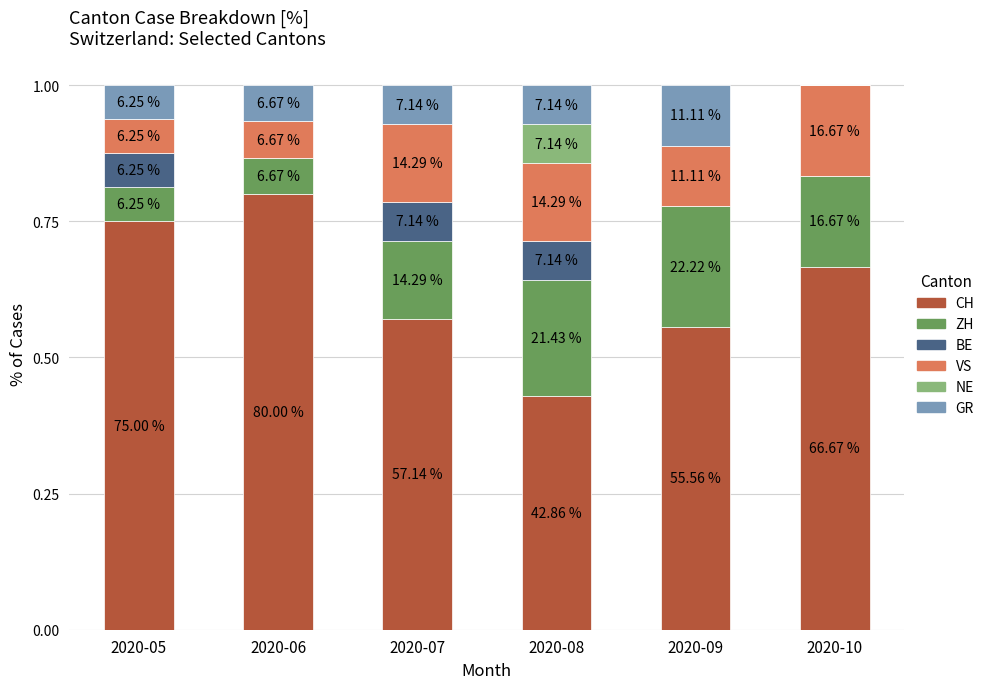

What is the value of the CH bar at the 2nd from the left?

0.8